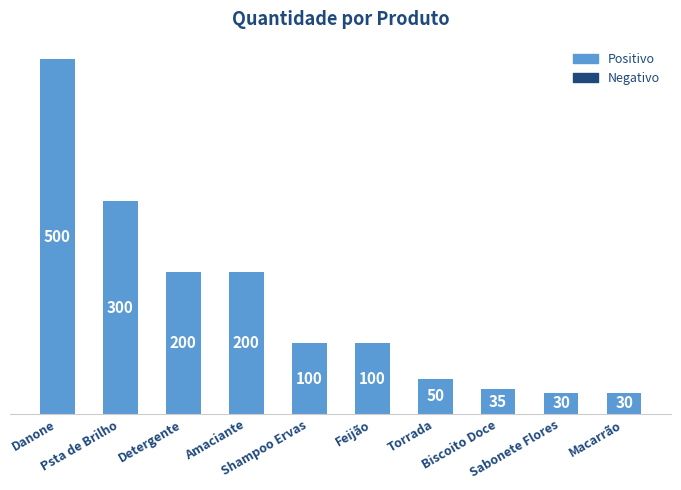

Between Torrada and Amaciante, which is larger?

Amaciante